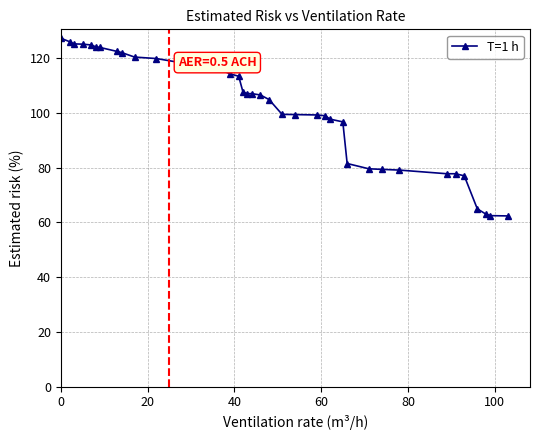

What is the value of the 19th point from the left?

107.5